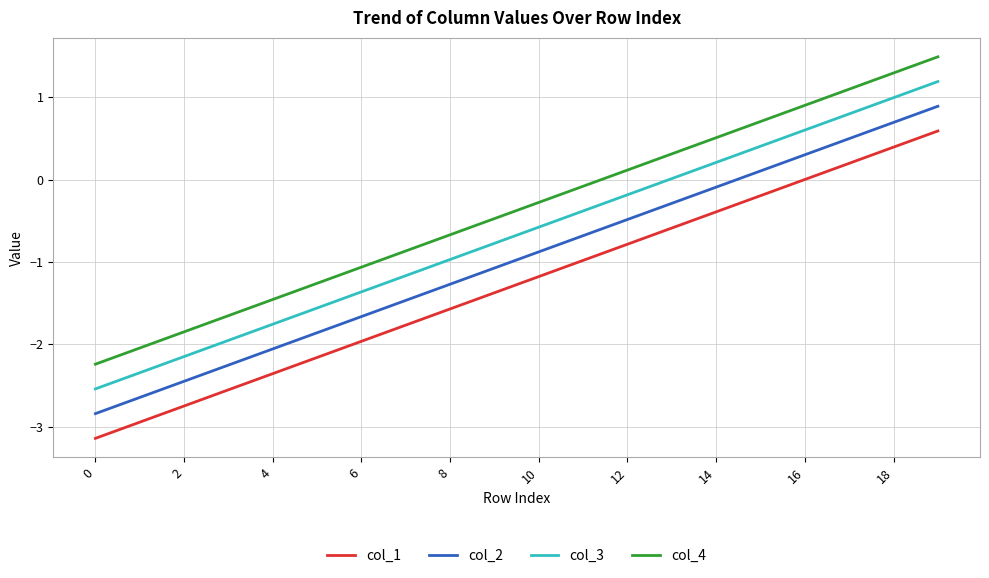

What is the difference between the maximum and minimum values in the col_2 series?

3.7